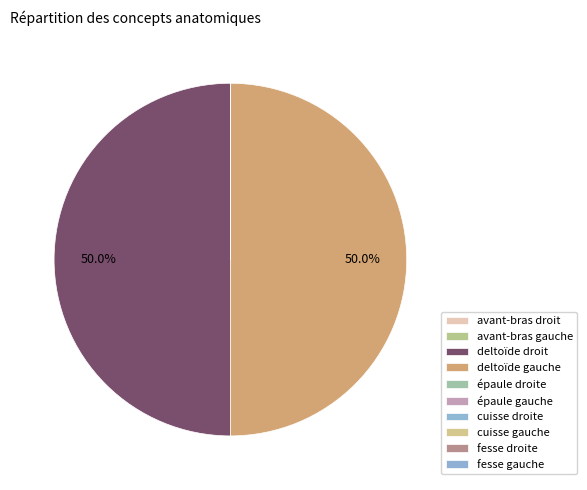

What is the ratio of the value at cuisse gauche to the value at fesse droite?

0.1